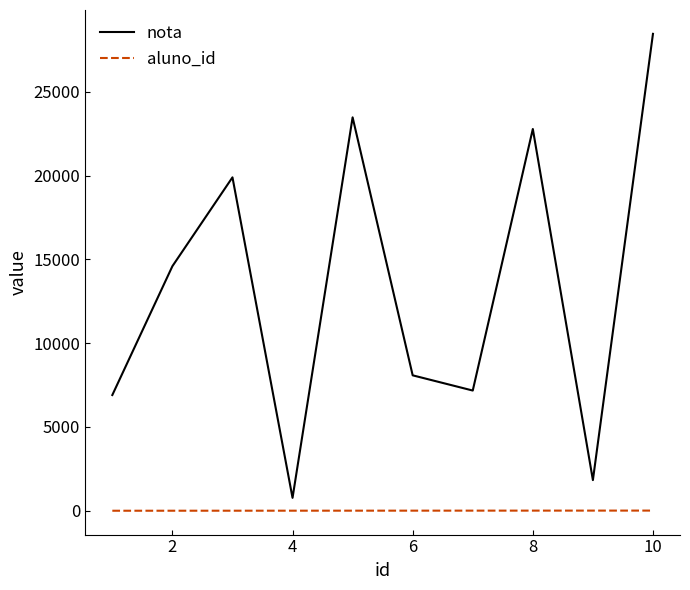

True or false: nota and aluno_id intersect in this chart.

False